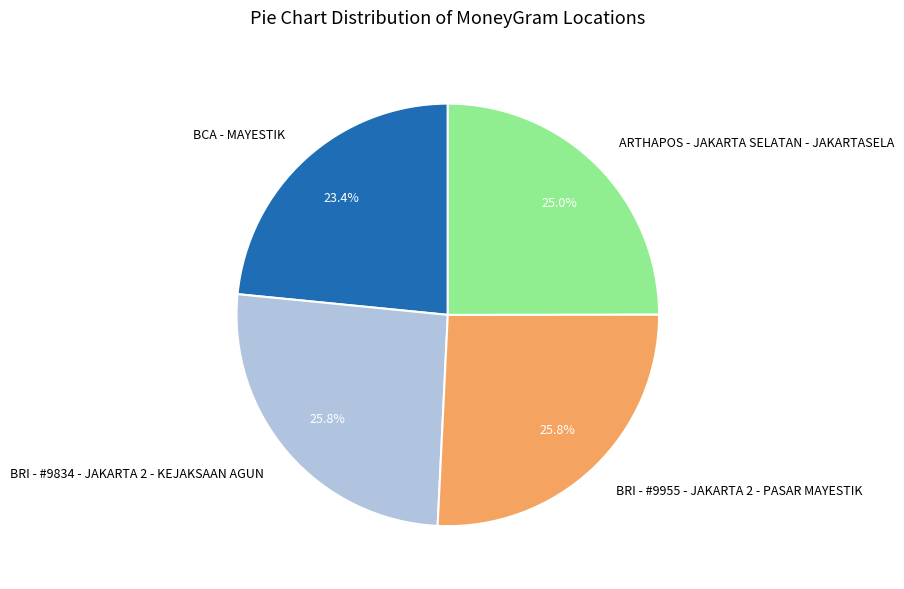

To the nearest percent, what percentage of the pie is BCA - MAYESTIK?

23%